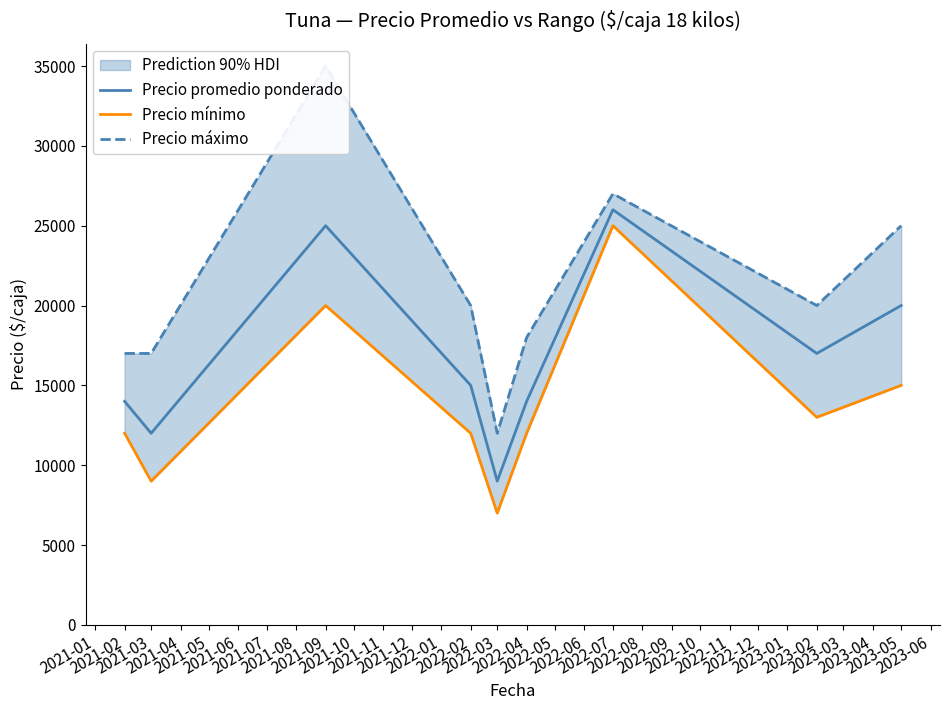

The value of Precio mínimo at 2023-02 is 5120. True or false?

False